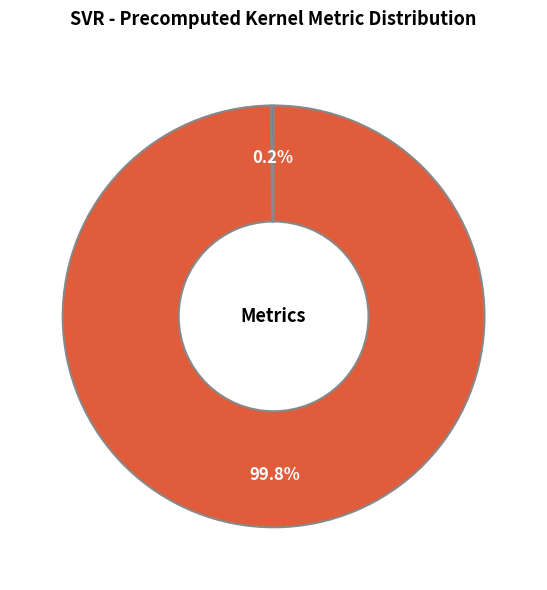

Which slice is the largest?

mean_test_RMSE